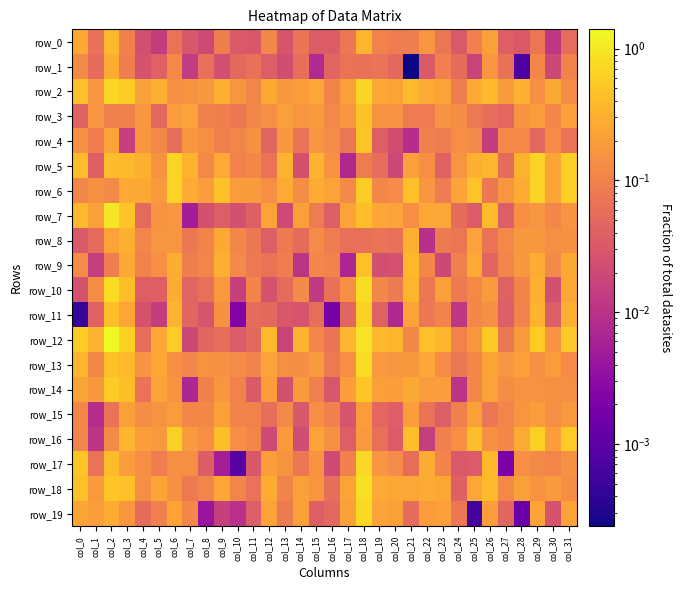

Which series has the widest spread of values?

row_12